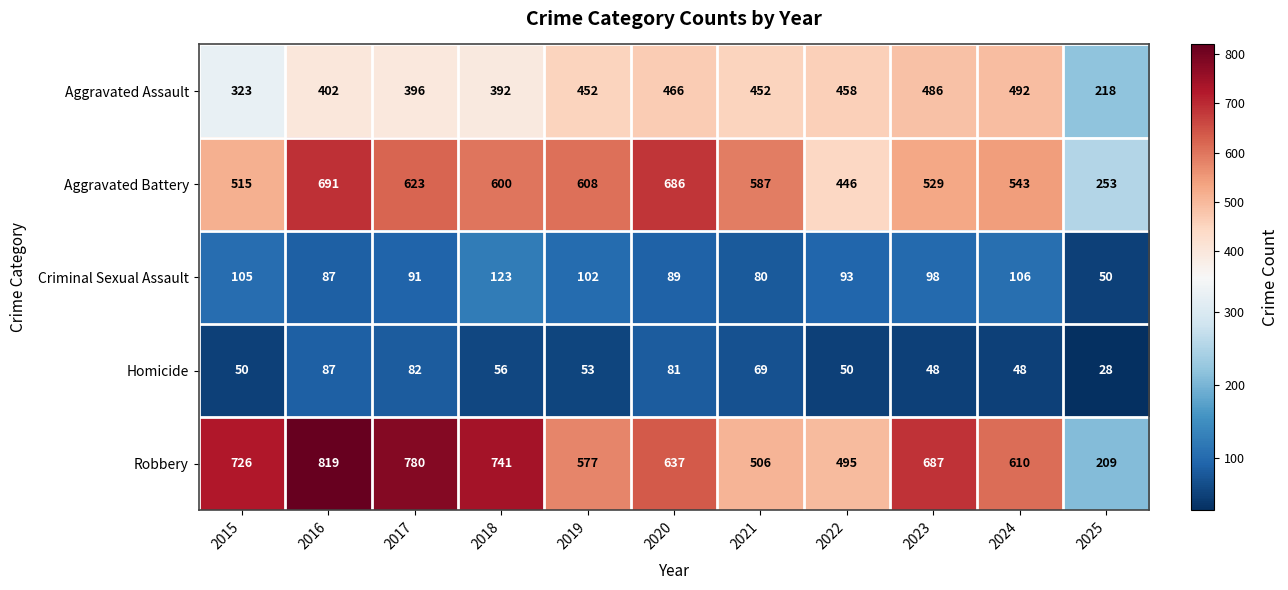

Which series has the widest spread of values?

Robbery